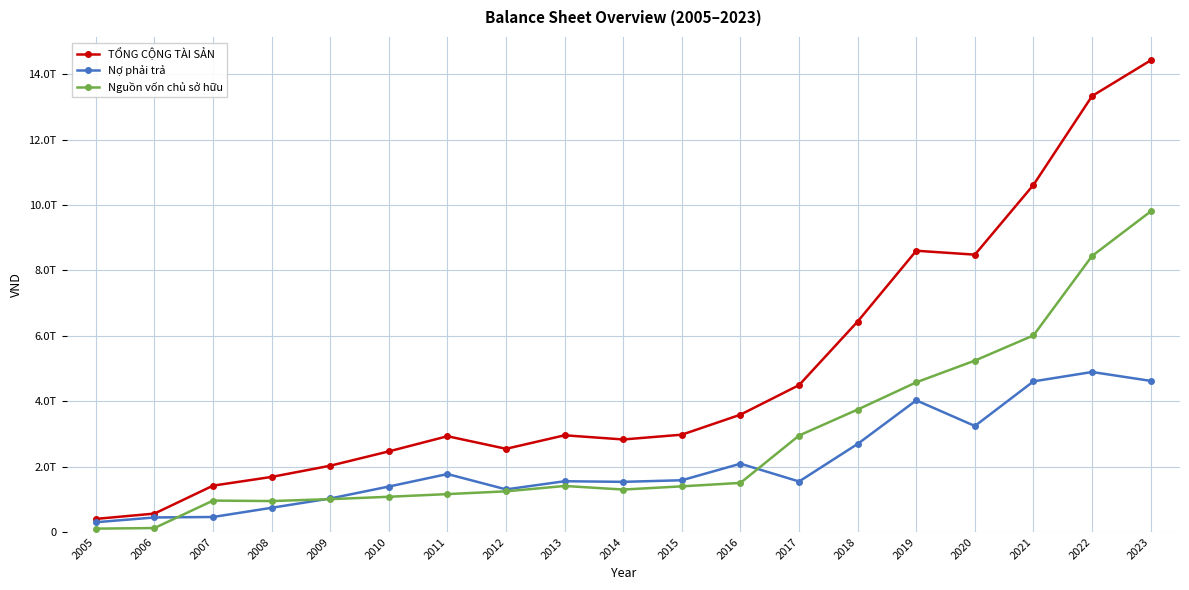

List the series in order of their overall mean, lowest first.

Nợ phải trả, Nguồn vốn chủ sở hữu, TỔNG CỘNG TÀI SẢN